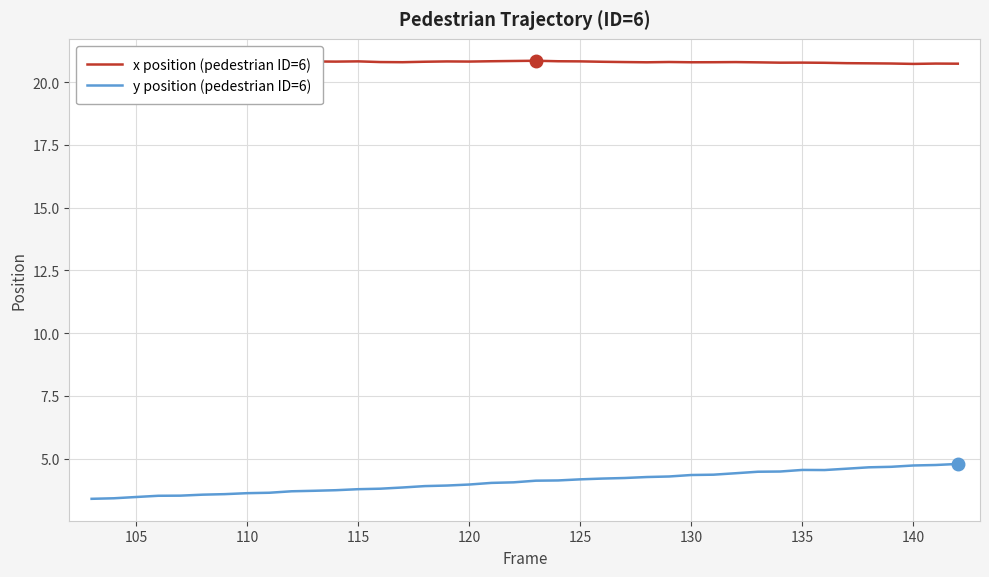

What is the sum of all x position (pedestrian ID=6) values?

831.9